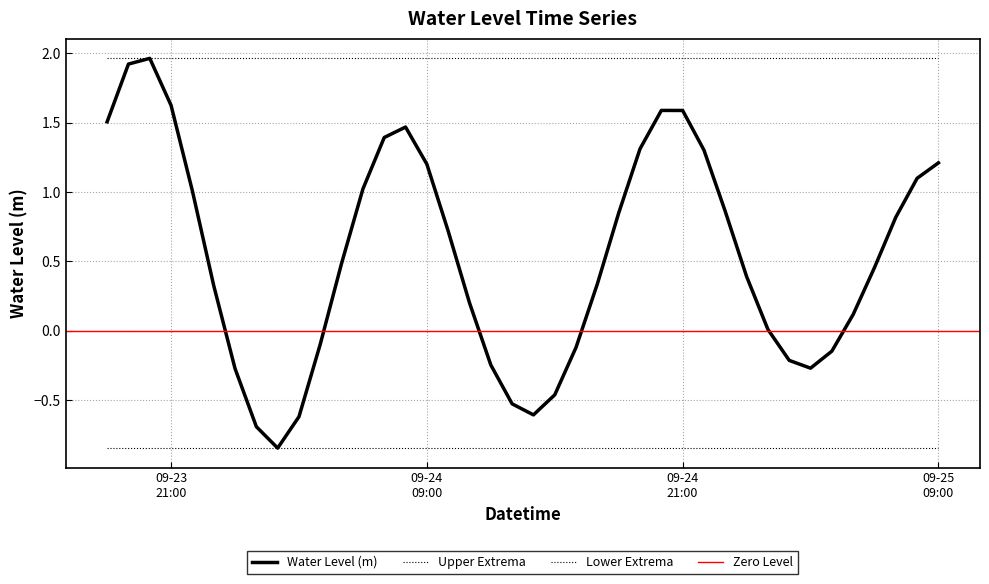

What is the label of the 21st point from the left?

2024-09-24 14:00:00